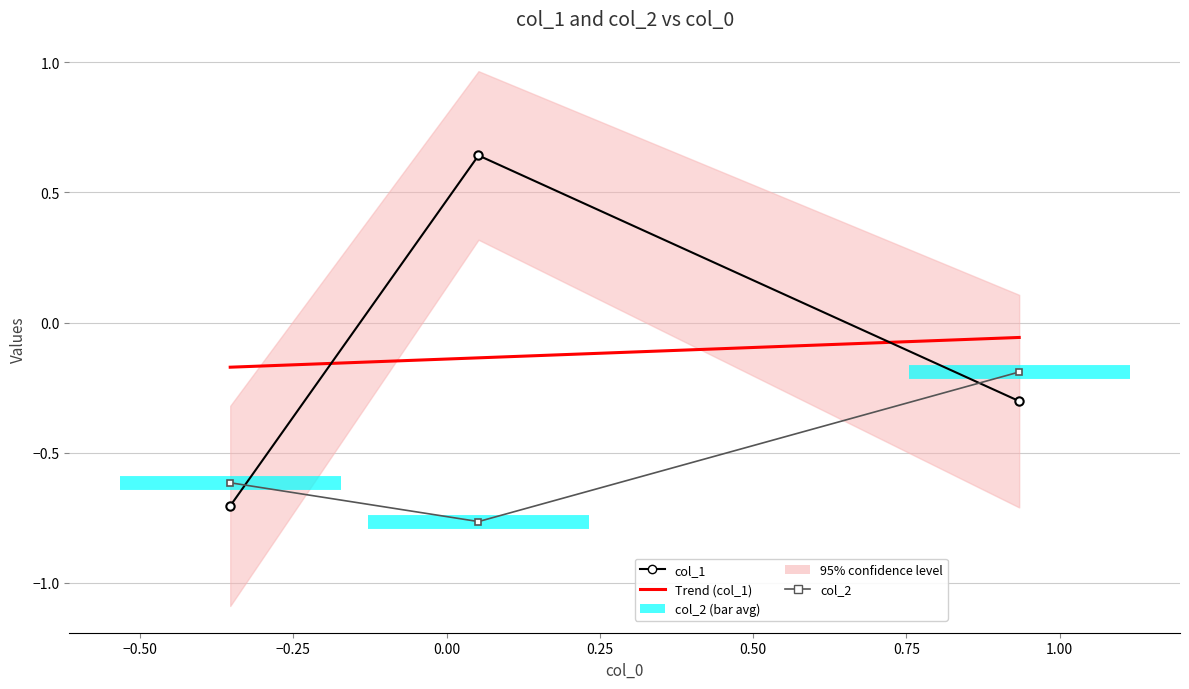

How many series are shown in this chart?

3